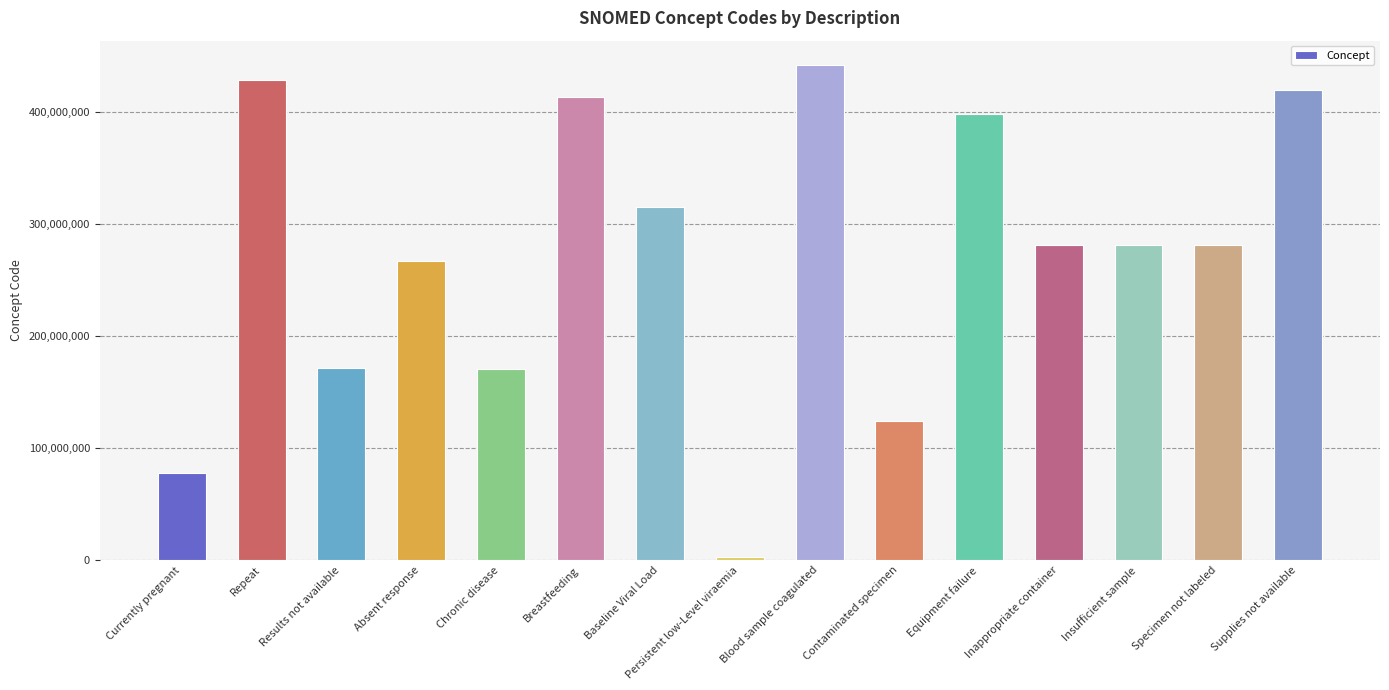

What is the sum of all values?

4071858088